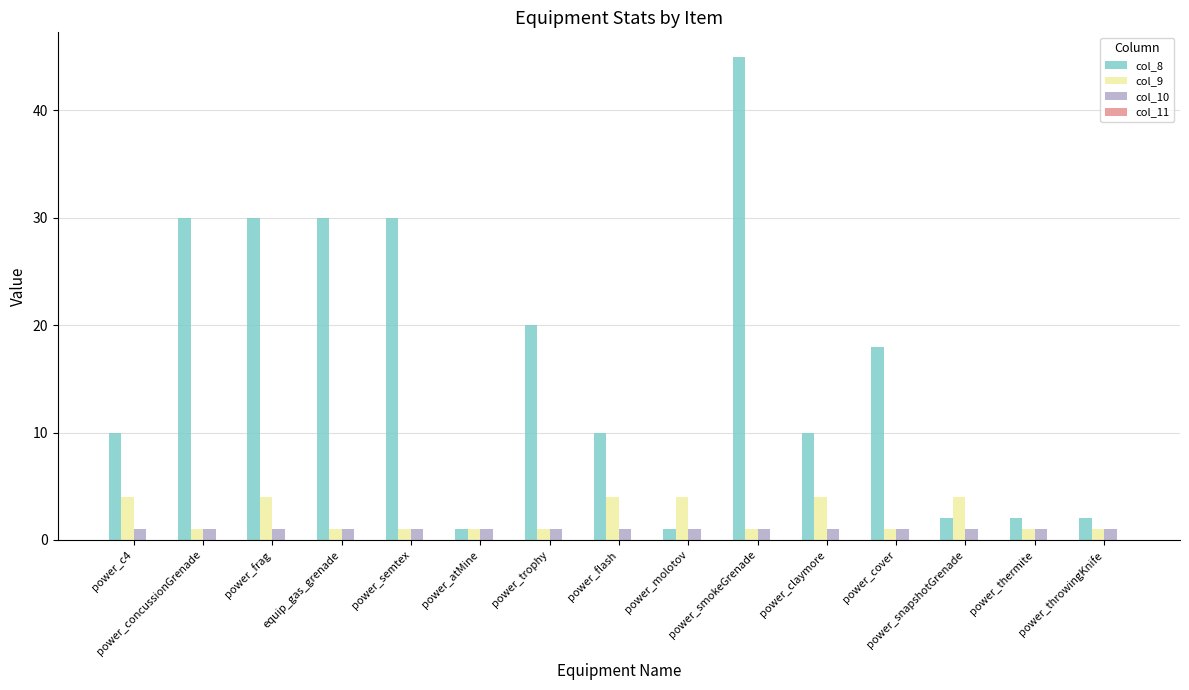

Which series has the largest total across all categories?

col_8